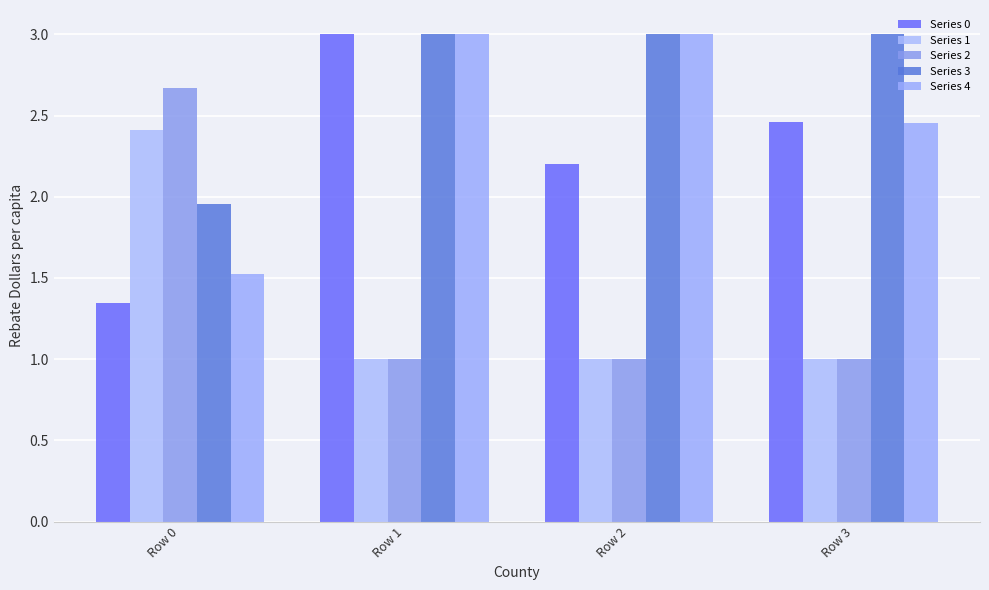

At which category is the sum across all series the highest?

Row 1